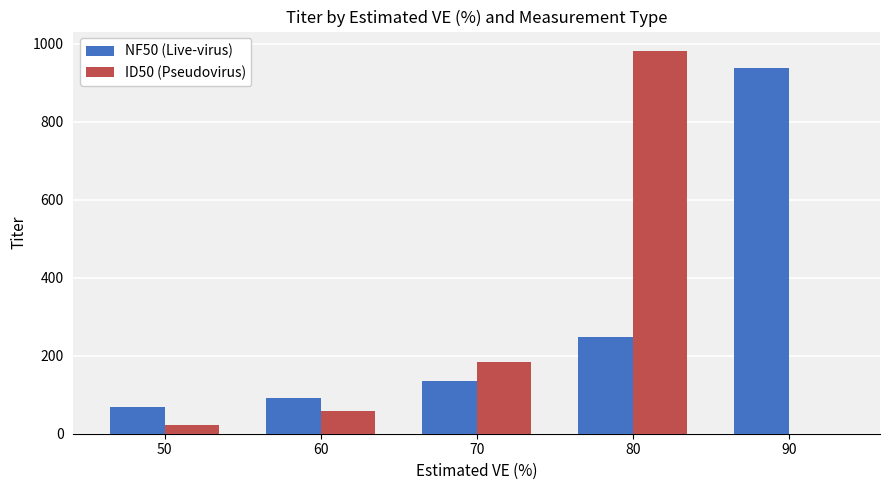

Reading right to left, extract all data points from this chart.

NF50 (Live-virus): 90=938	80=247	70=135	60=91	50=68
ID50 (Pseudovirus): 90=0	80=982	70=185	60=57	50=22